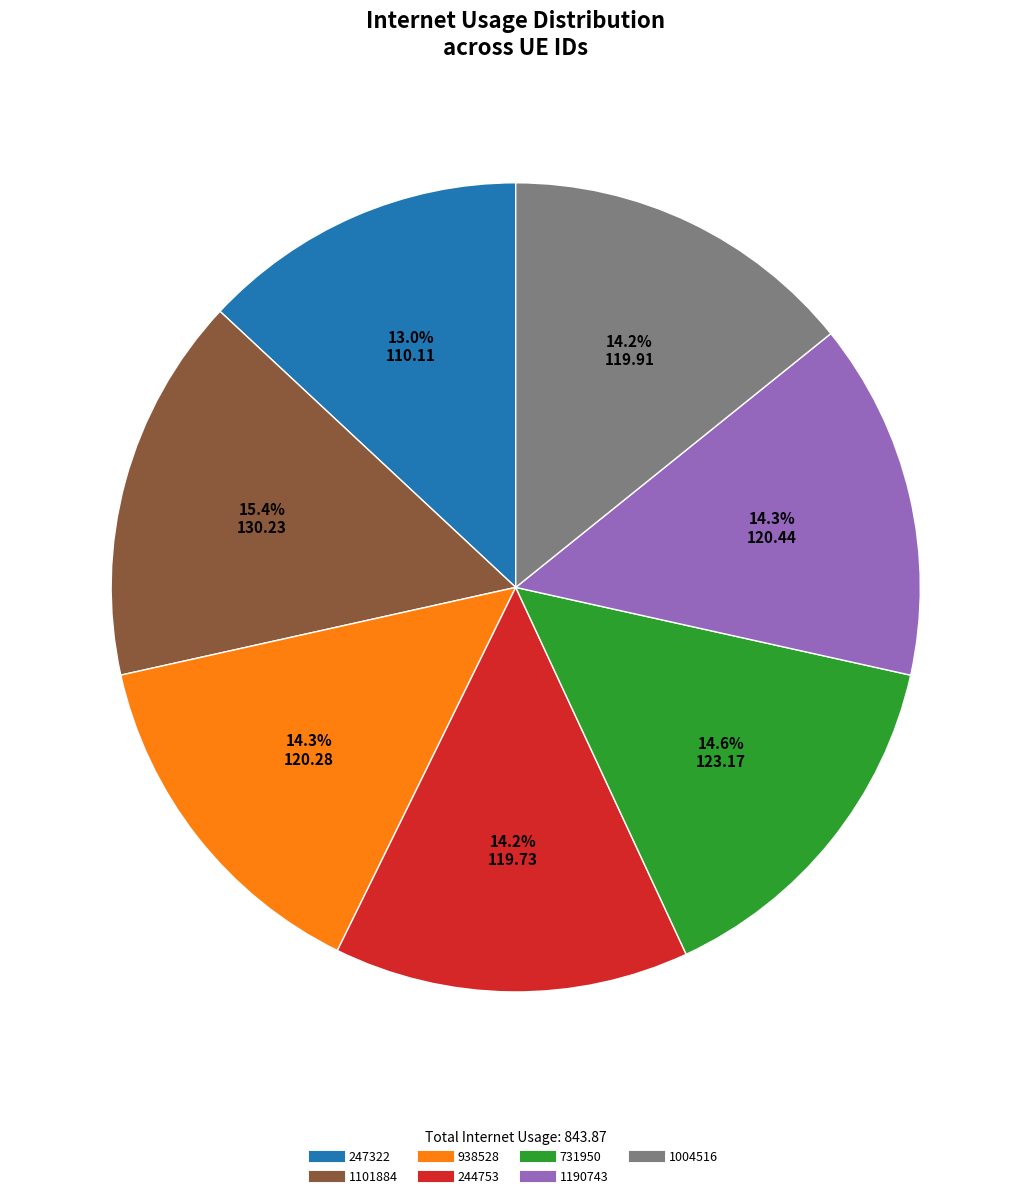

What is the largest slice in the pie chart?

1101884